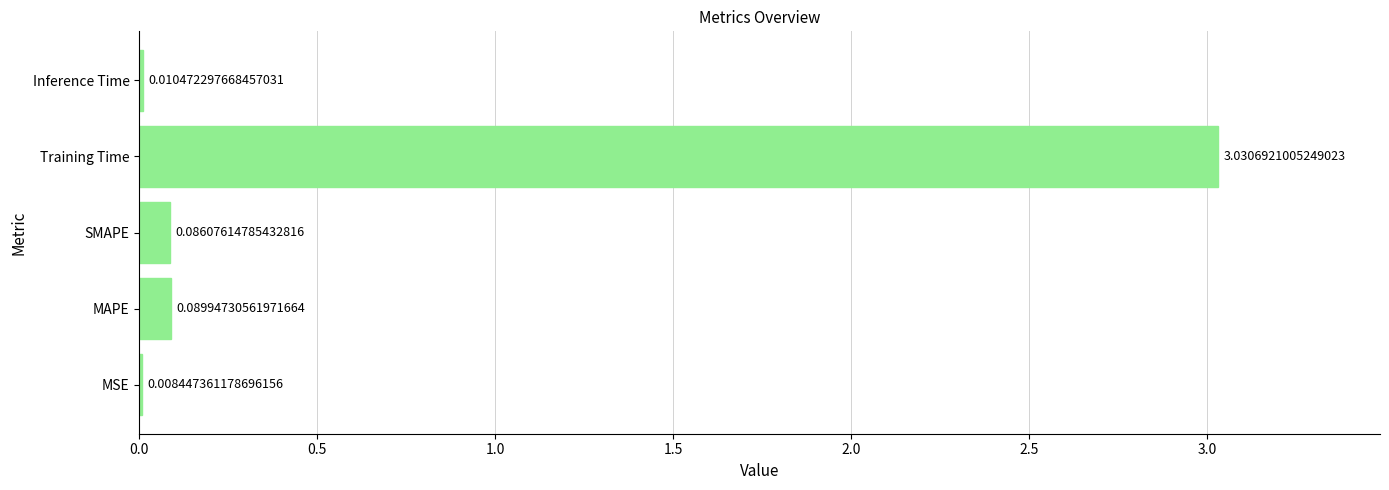

Between Inference Time and MSE, which is larger?

Inference Time